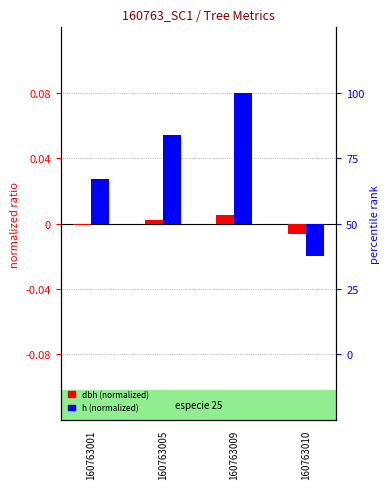

Does the chart contain any negative values?

Yes